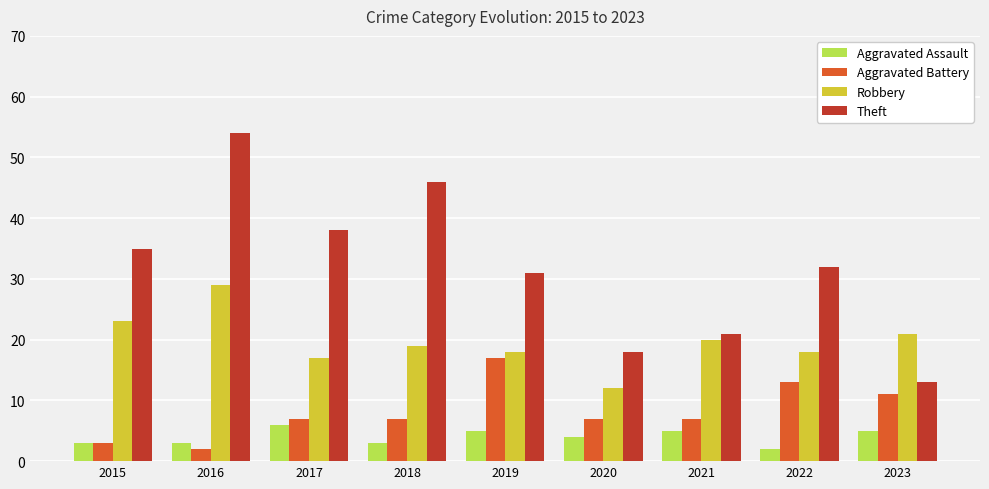

How many categories are shown in the chart?

9